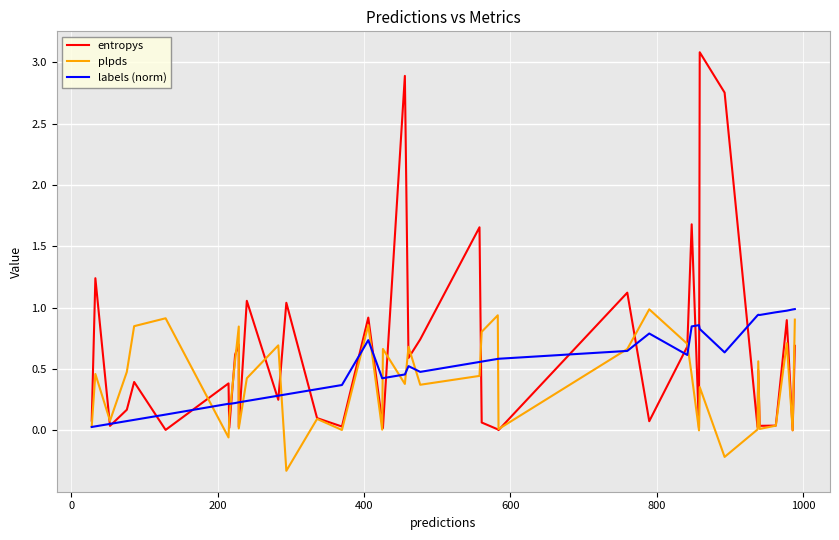

What is the maximum value for plpds?

1.0